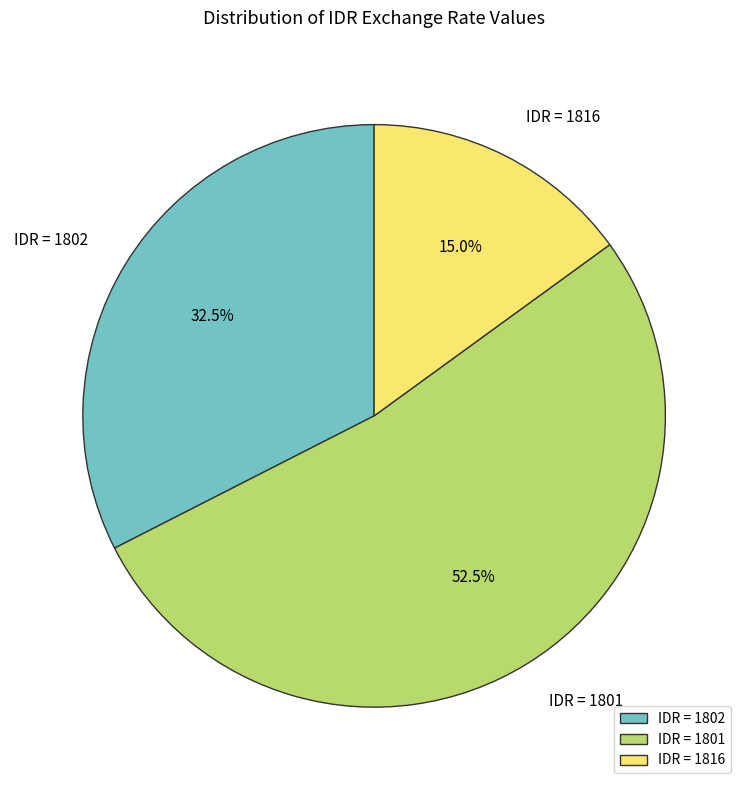

Which slice represents more than half of the pie?

IDR = 1801